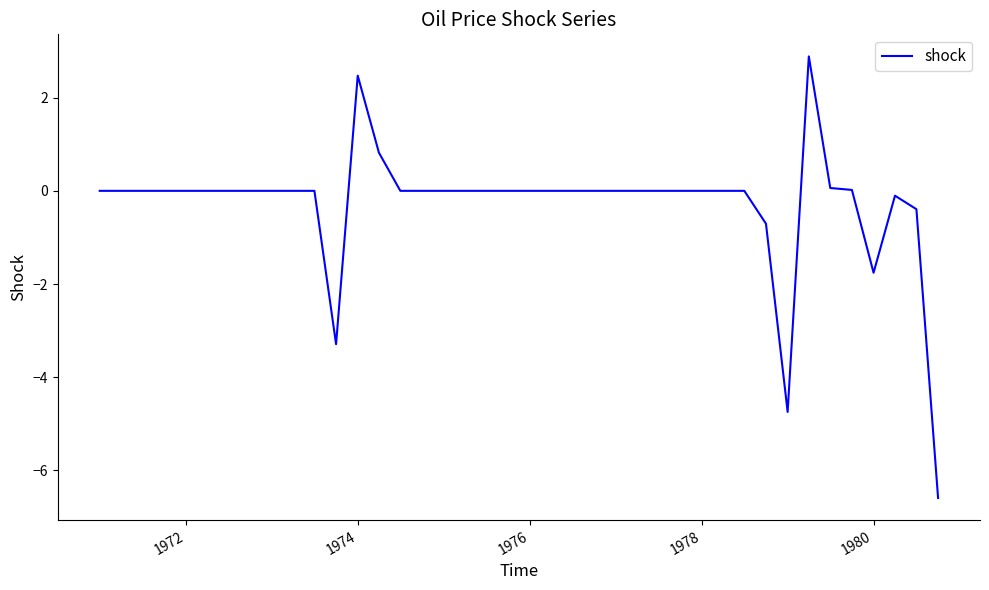

What is the difference between the maximum and minimum values?

9.5